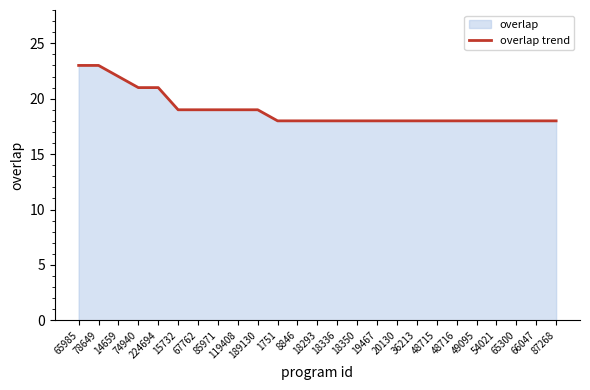

Reading left to right, what are all the values shown in this chart?

23	23	22	21	21	19	19	19	19	19	18	18	18	18	18	18	18	18	18	18	18	18	18	18	18